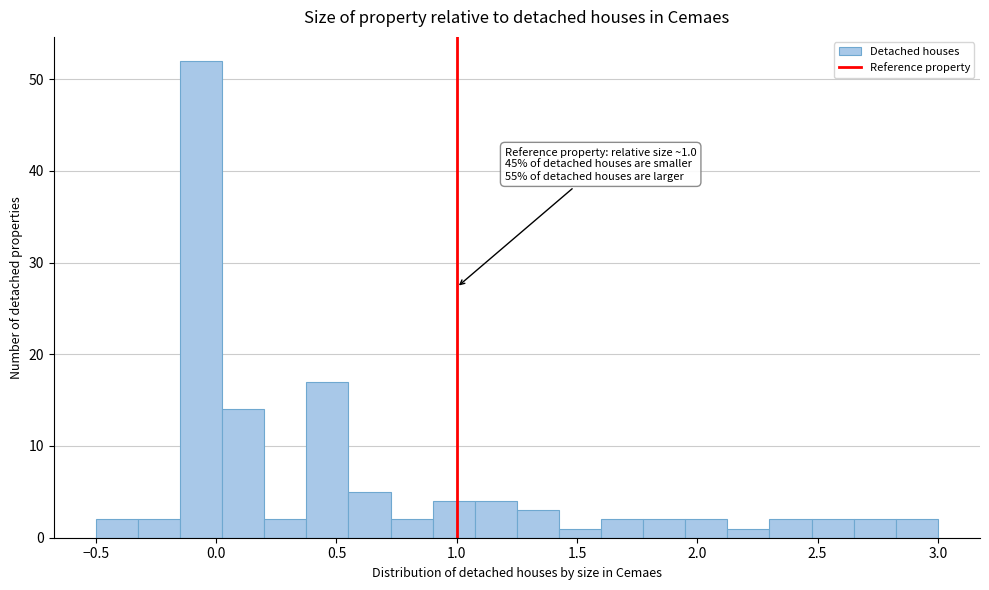

Around what value on the x-axis is the tallest bar? Give the approximate position of its centre, as read against the axis.

-0.05